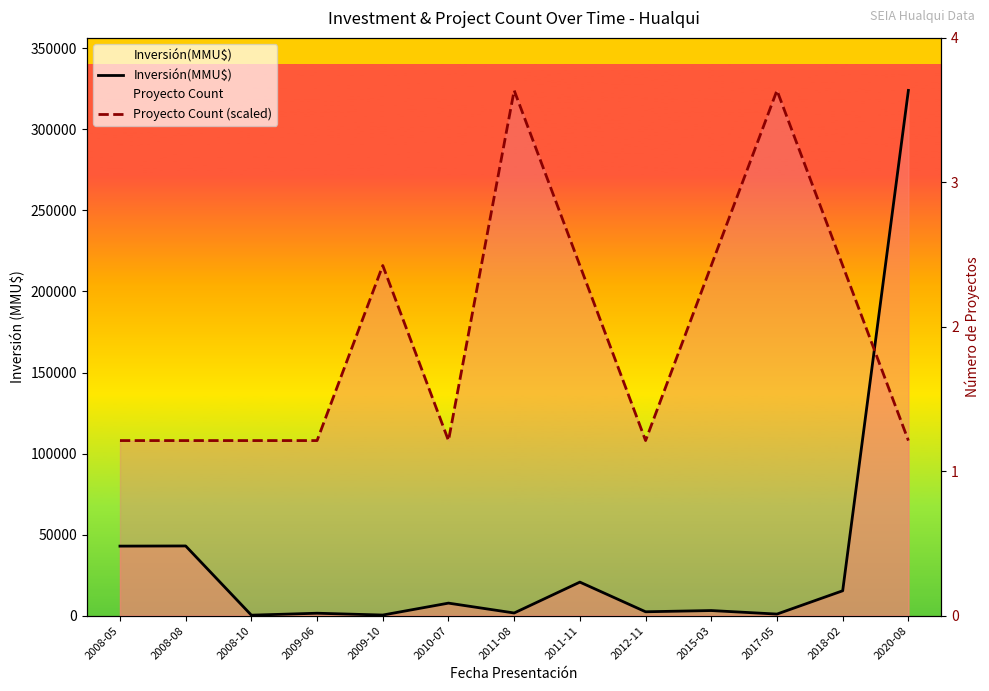

Reading left to right, list all the values displayed in this chart.

Inversión(MMU$): 2008-05=42900.0	2008-08=43000.0	2008-10=300.0	2009-06=1500.0	2009-10=377.0	2010-07=7733.0	2011-08=1650.0	2011-11=20693.0	2012-11=2400.0	2015-03=3150.0	2017-05=976.0	2018-02=15354.0	2020-08=324020.0
Proyecto Count (scaled): 2008-05=108006.7	2008-08=108006.7	2008-10=108006.7	2009-06=108006.7	2009-10=216013.3	2010-07=108006.7	2011-08=324020.0	2011-11=216013.3	2012-11=108006.7	2015-03=216013.3	2017-05=324020.0	2018-02=216013.3	2020-08=108006.7